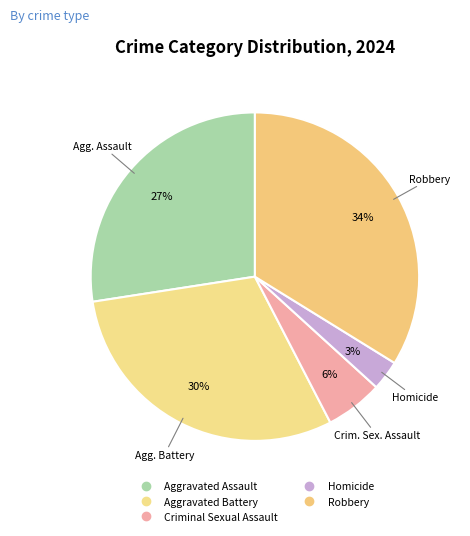

Is there any slice that represents more than half of the pie?

No